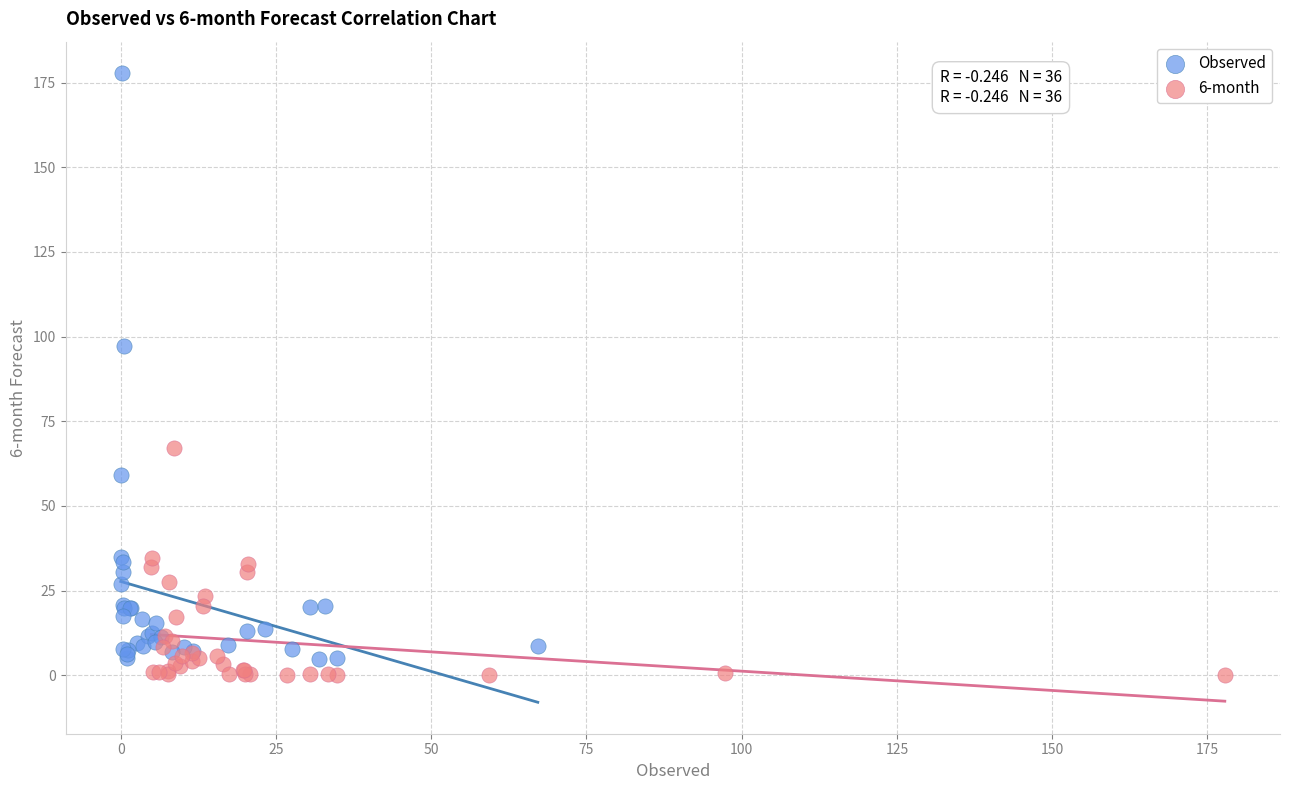

Which series has the largest Y range (max minus min)?

Observed